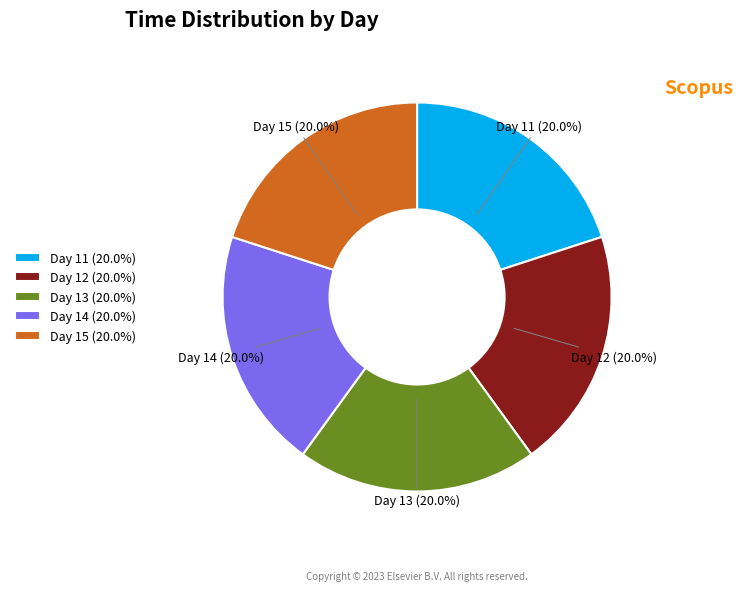

Count the number of slices in the pie.

5